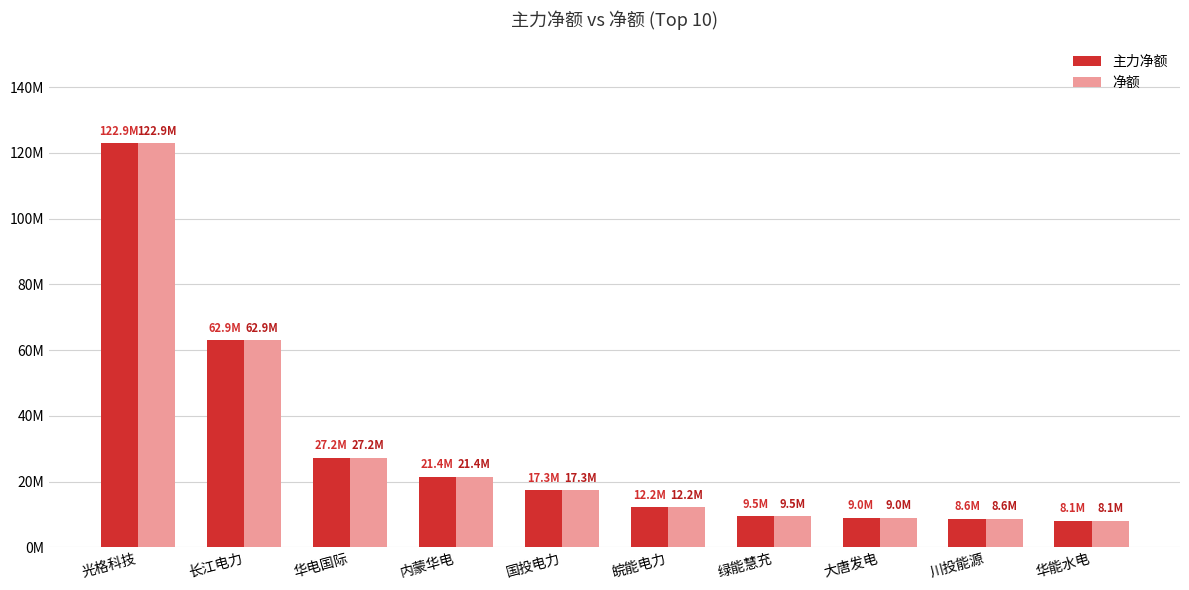

What is the difference between the maximum and minimum values in the 主力净额 series?

114.8